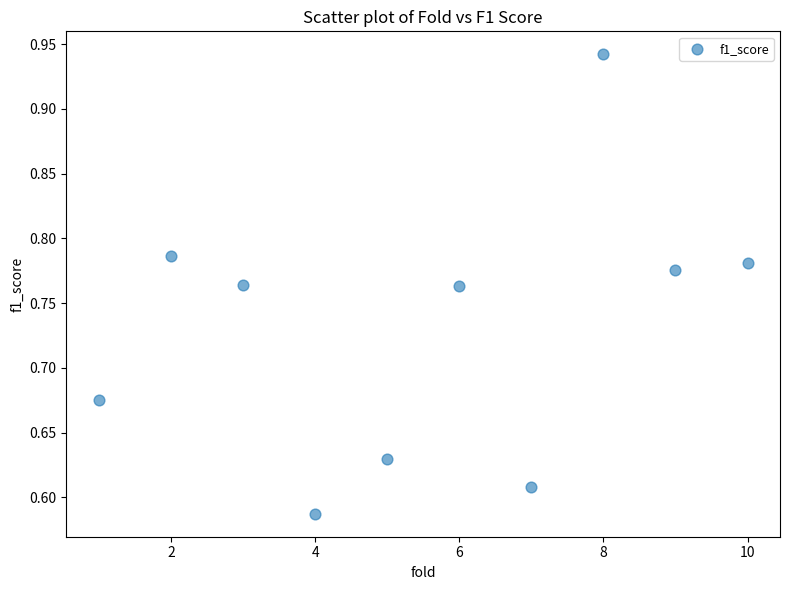

What is the range of X values (max minus min)?

9.0